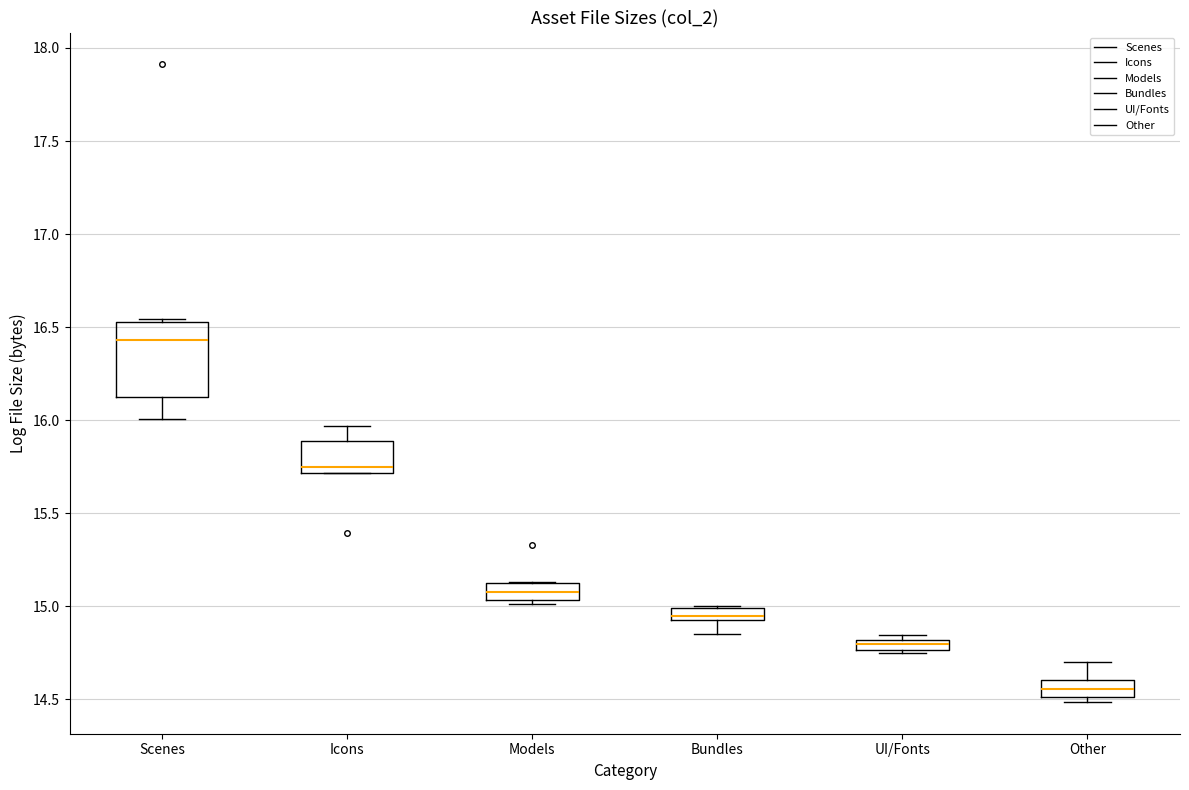

Where is the lower edge of the box for Scenes on the y-axis? The values are not printed on the chart, so give them approximately, as read against the axis.

16.10